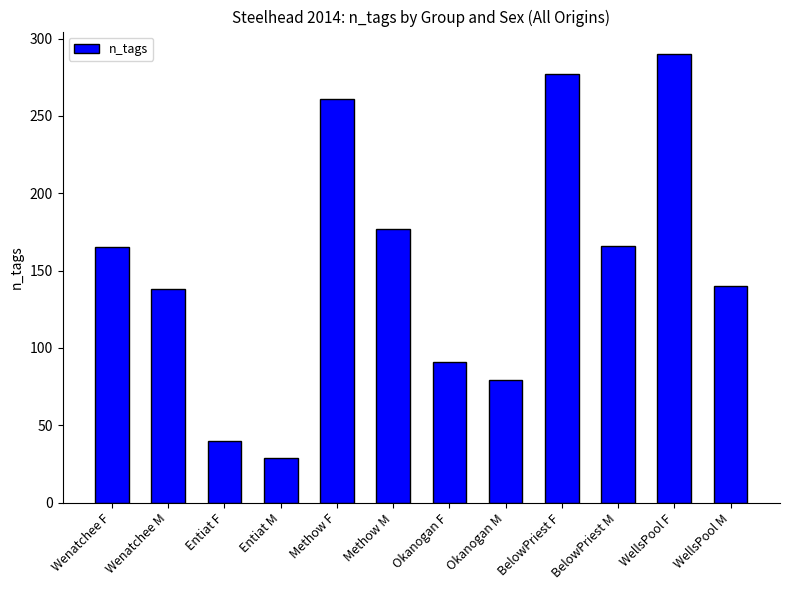

What position from the left is BelowPriest F?

9